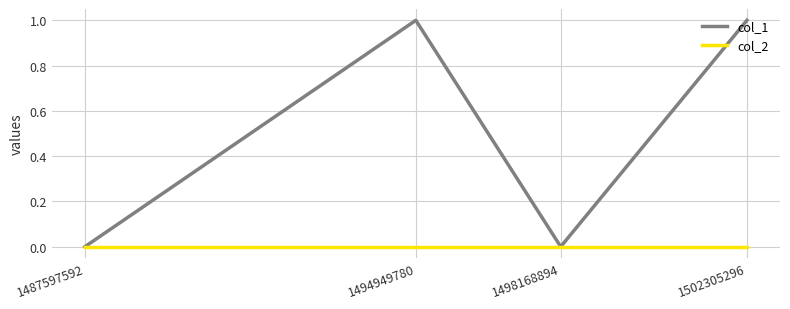

The col_2 series shows 0 at 1502305296. True or false?

True